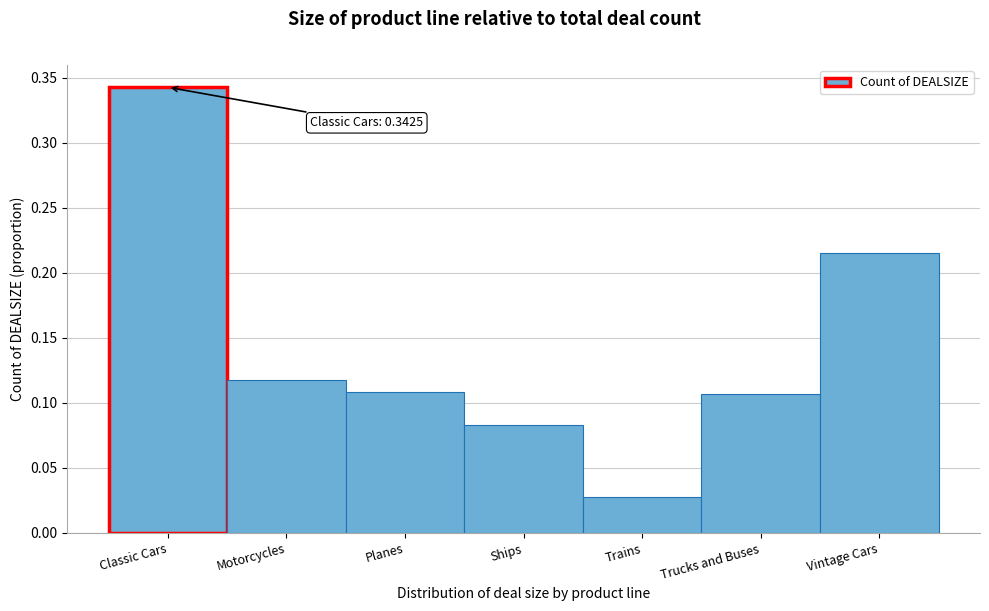

What position from the left is Classic Cars?

1